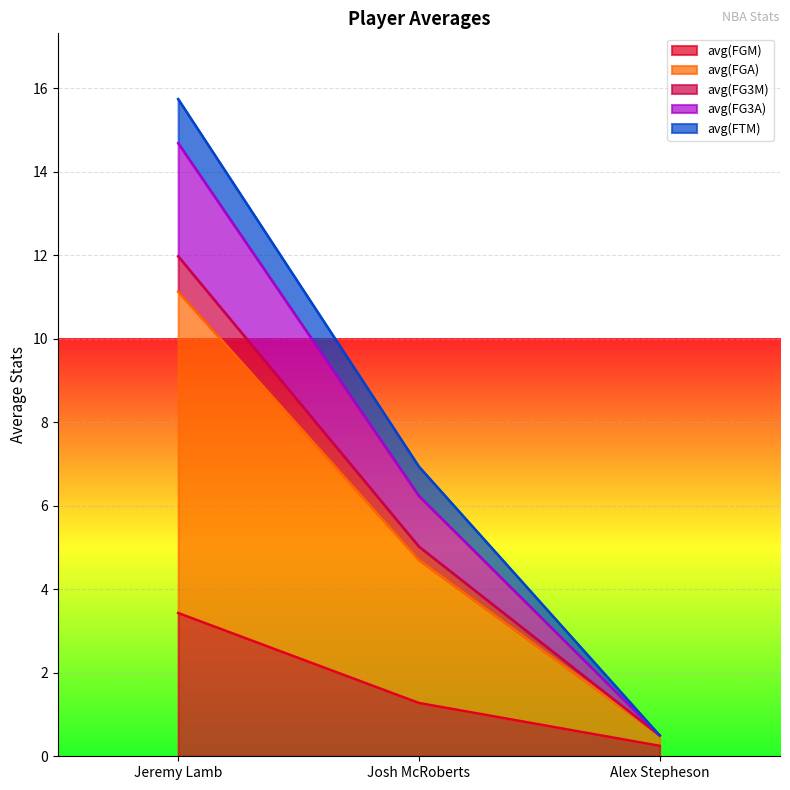

What are all the series names shown in the legend?

avg(FGM), avg(FGA), avg(FG3M), avg(FG3A), avg(FTM)